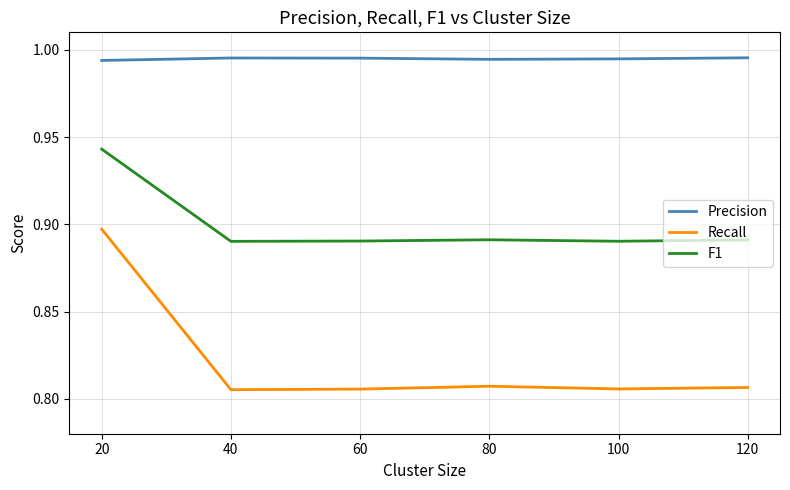

Does the chart have visible grid lines?

Yes